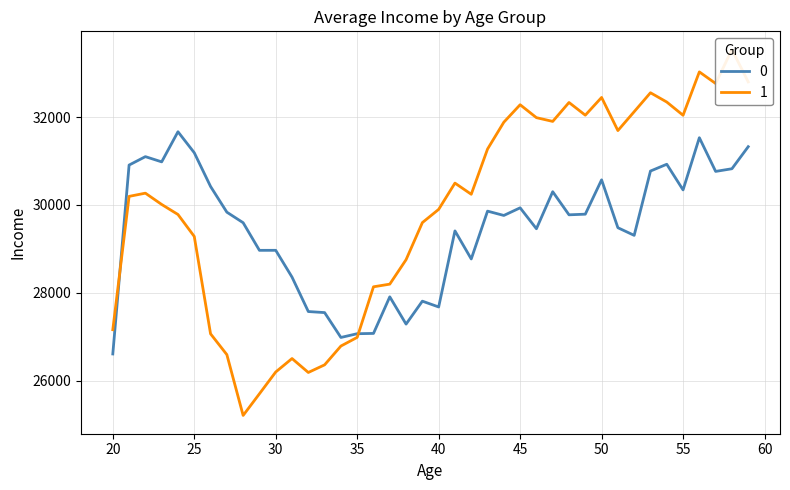

What are all the series names shown in the legend?

0, 1